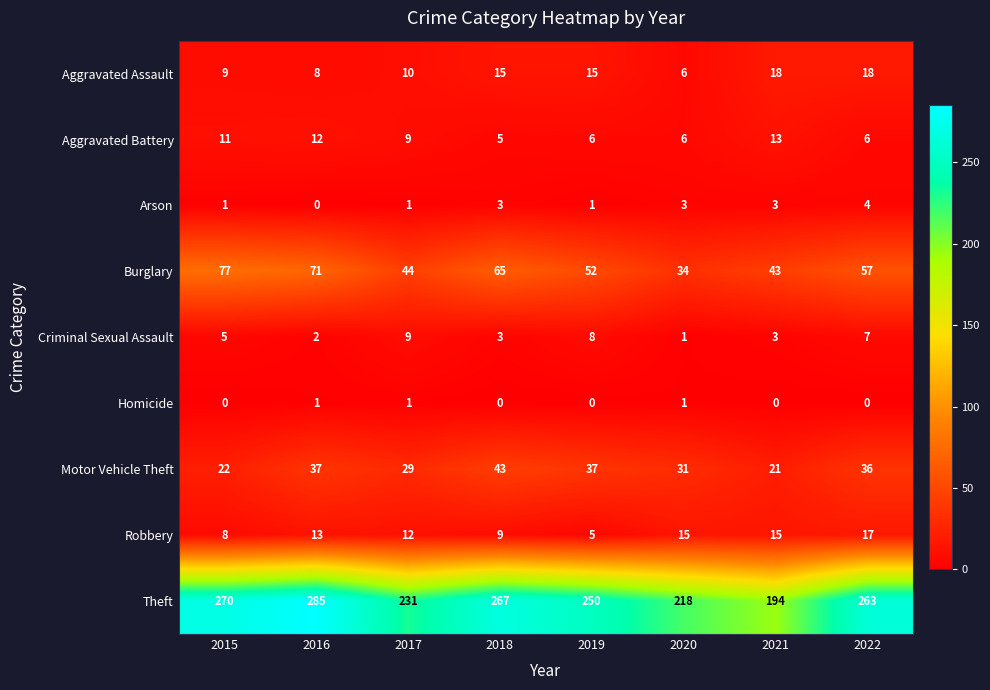

At 2019, list the series in order from smallest to largest.

Homicide, Arson, Robbery, Aggravated Battery, Criminal Sexual Assault, Aggravated Assault, Motor Vehicle Theft, Burglary, Theft